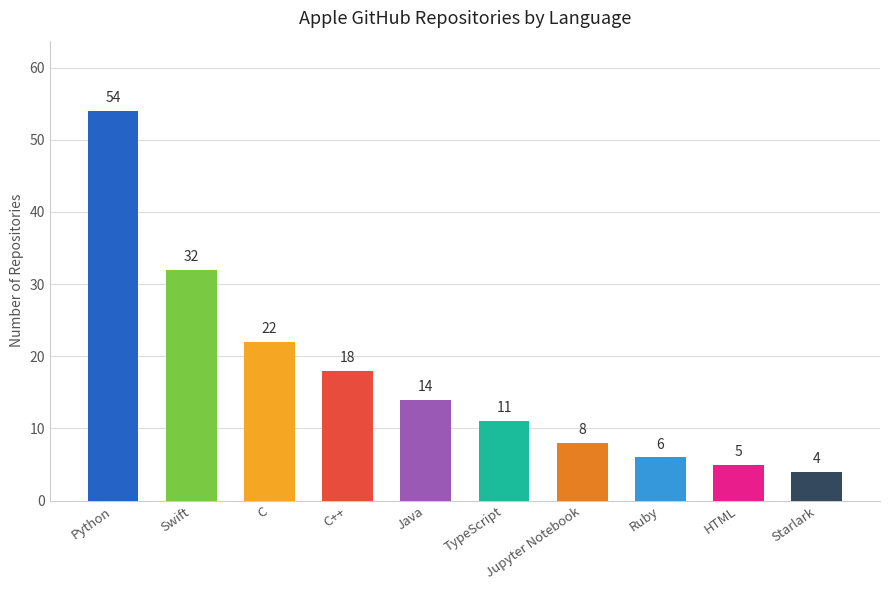

What is the sum of the values at Jupyter Notebook and C++?

26